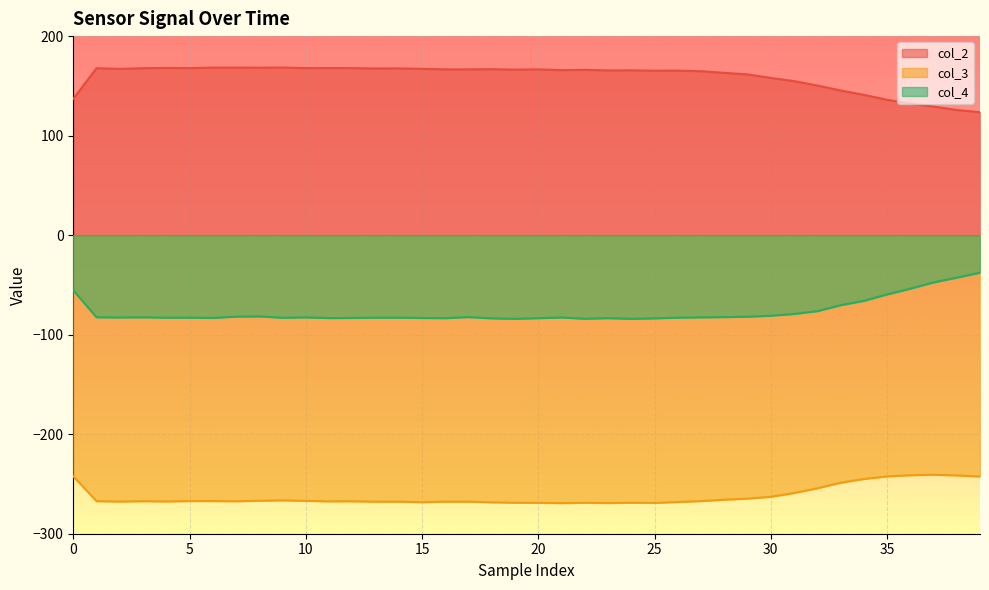

True or false: col_2 has a value of 166.6 at 16.

True